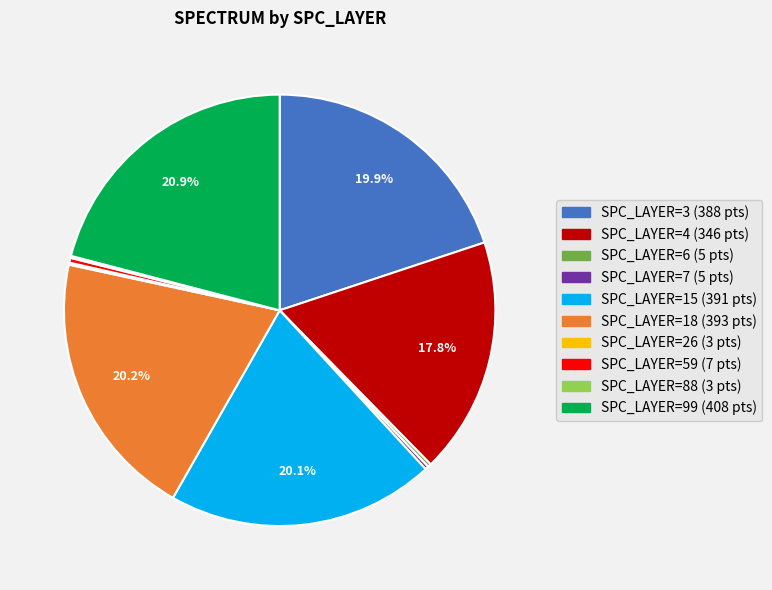

Which has a higher value, SPC_LAYER=3 (388 pts) or SPC_LAYER=4 (346 pts)?

SPC_LAYER=3 (388 pts)